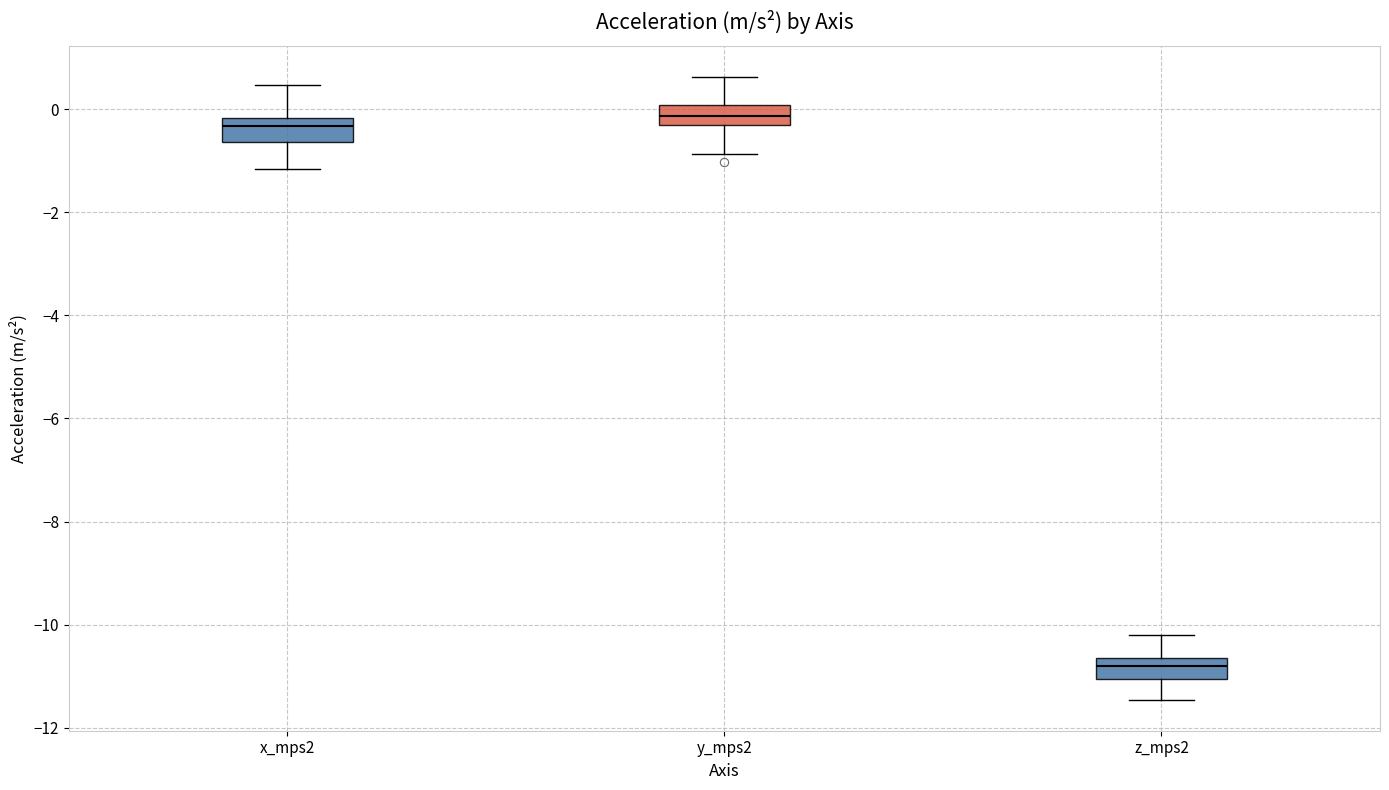

Reading left to right, read every box against the y-axis: the position of its median line, the range the box covers, and the ends of its whiskers. The values are not printed on the chart, so give them approximately, as read against the axis.

x_mps2: median -0.4, box -0.6 to -0.2, whiskers -1.2 to 0.4
y_mps2: median -0.2, box -0.4 to 0.0, whiskers -0.8 to 0.6
z_mps2: median -10.8, box -11.0 to -10.6, whiskers -11.4 to -10.2